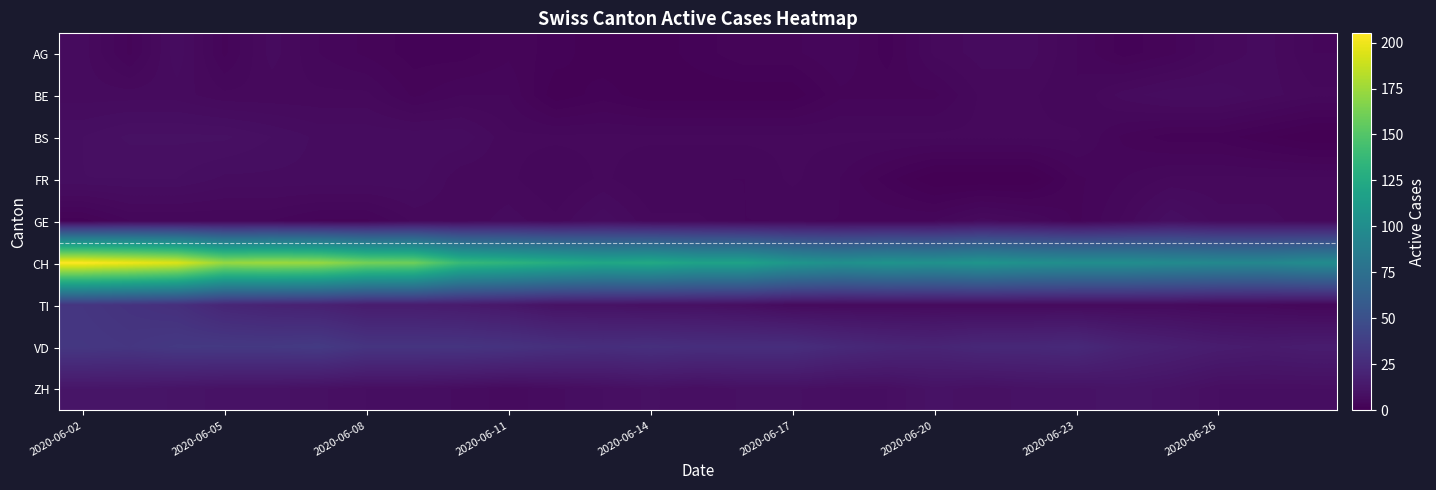

How many distinct data groups are displayed?

9